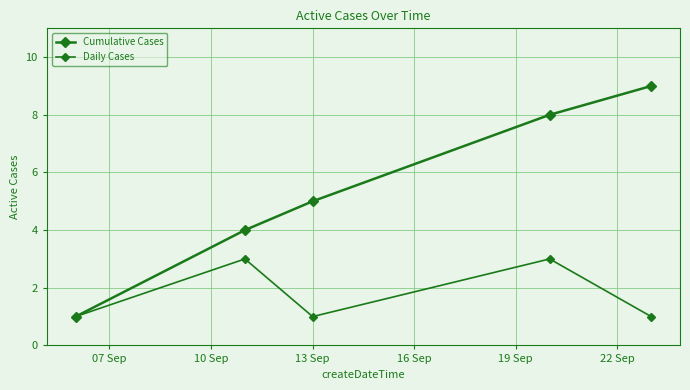

Count the number of data series in this chart.

2